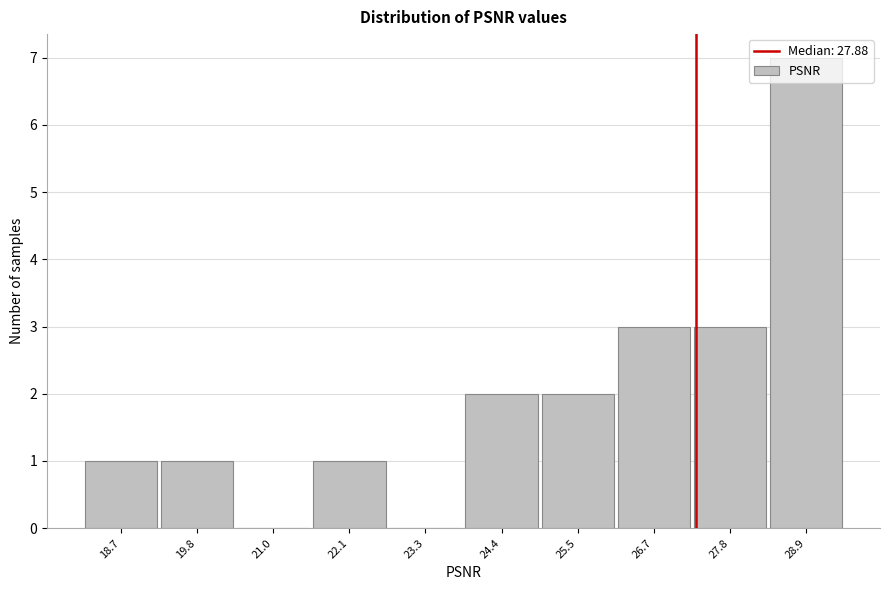

At which category does the chart reach its peak across all series?

28.9